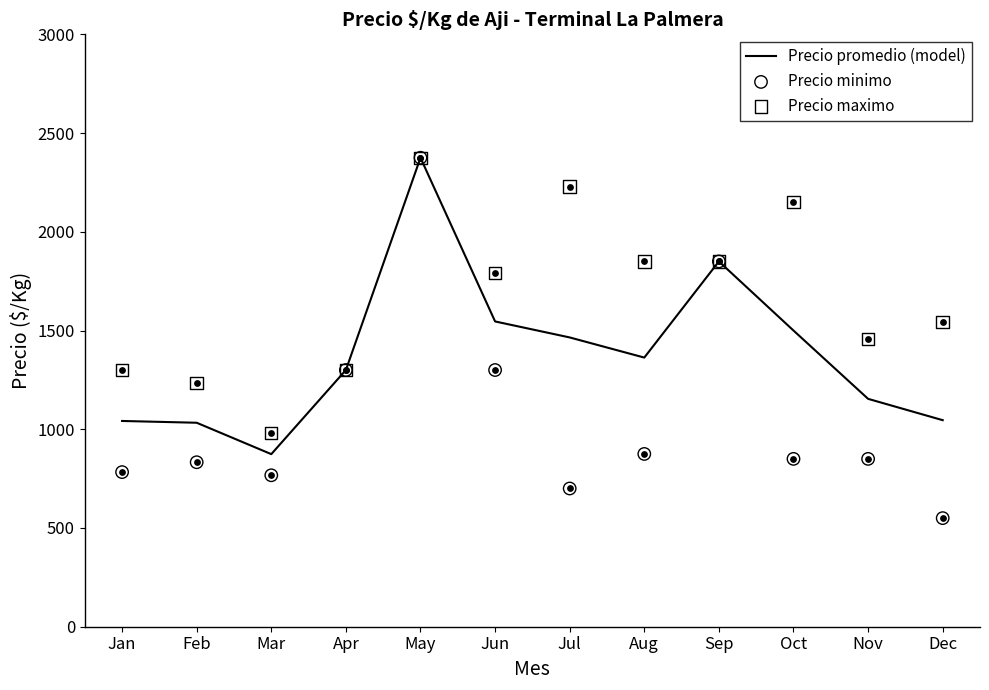

Which series has the largest Y range (max minus min)?

Precio minimo